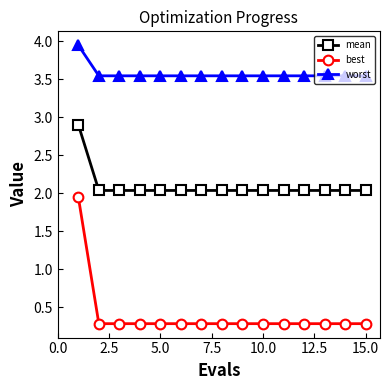

List the series in order of their peak value, highest first.

worst, mean, best